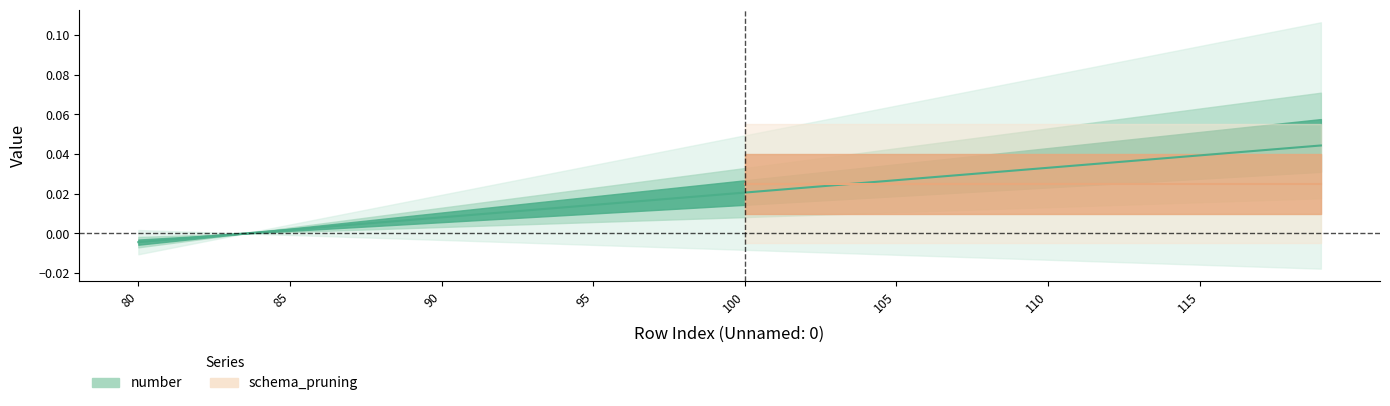

How many lines are shown in the chart?

1